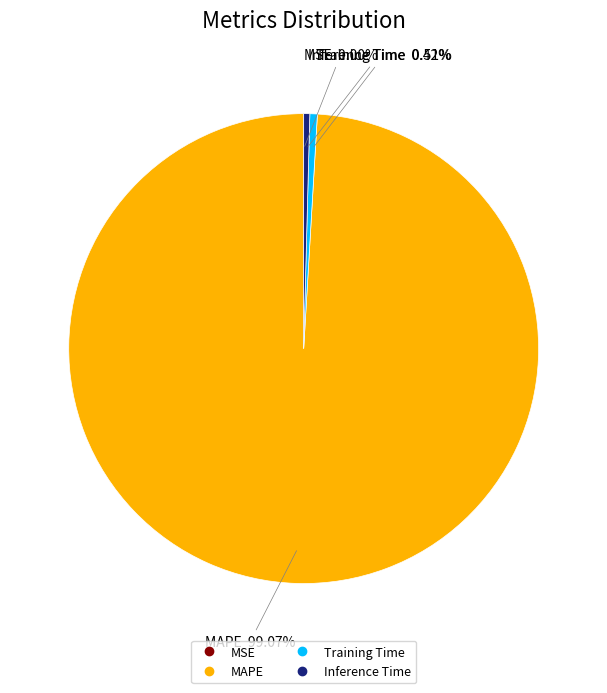

To the nearest percent, what is the difference between the MAPE and Training Time slice percentages?

99%